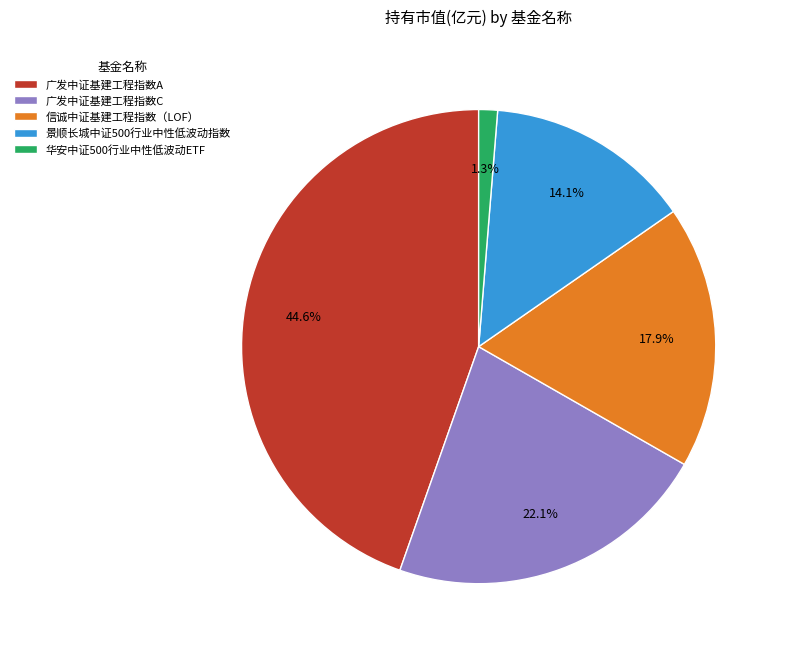

To the nearest percent, what is the difference between the largest and smallest slice percentages?

43%